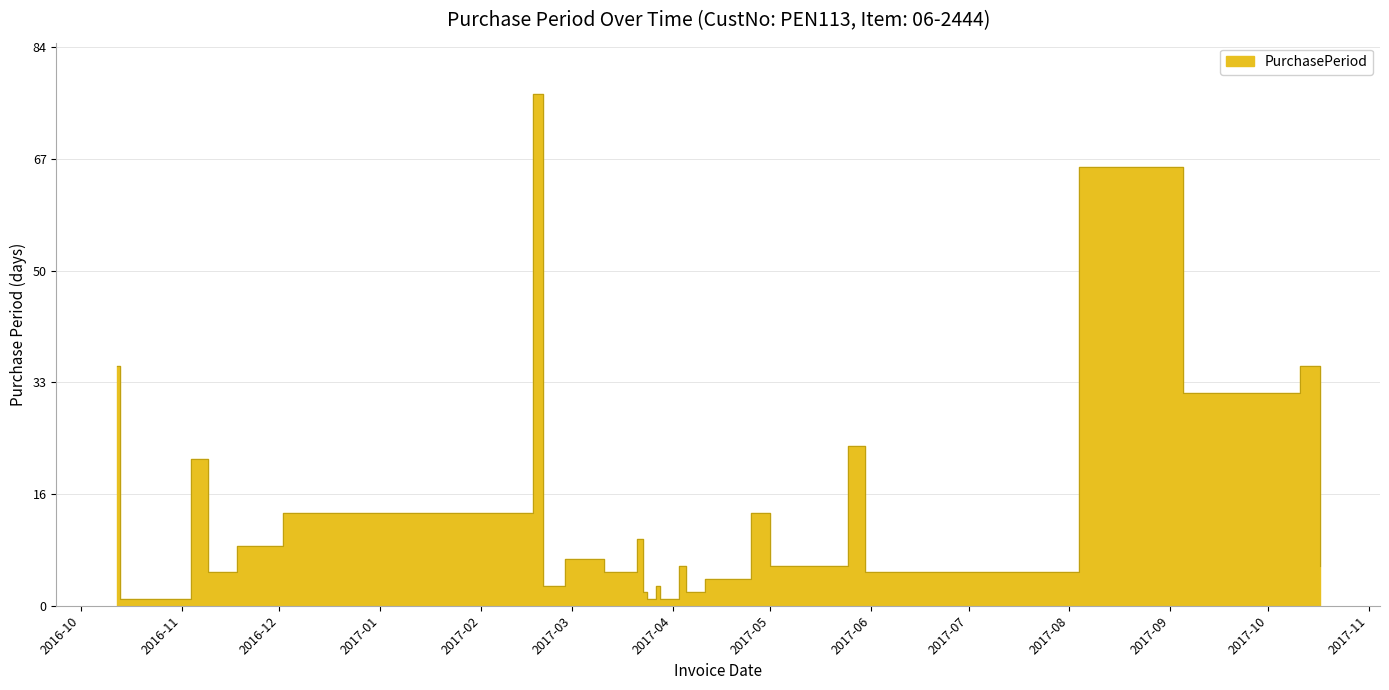

What is the smallest value displayed?

1